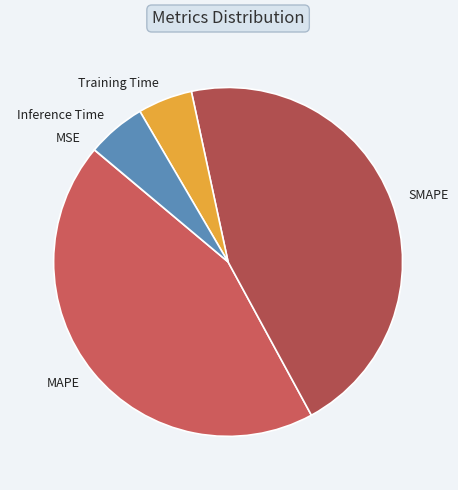

Between MAPE and Training Time, which is larger?

MAPE